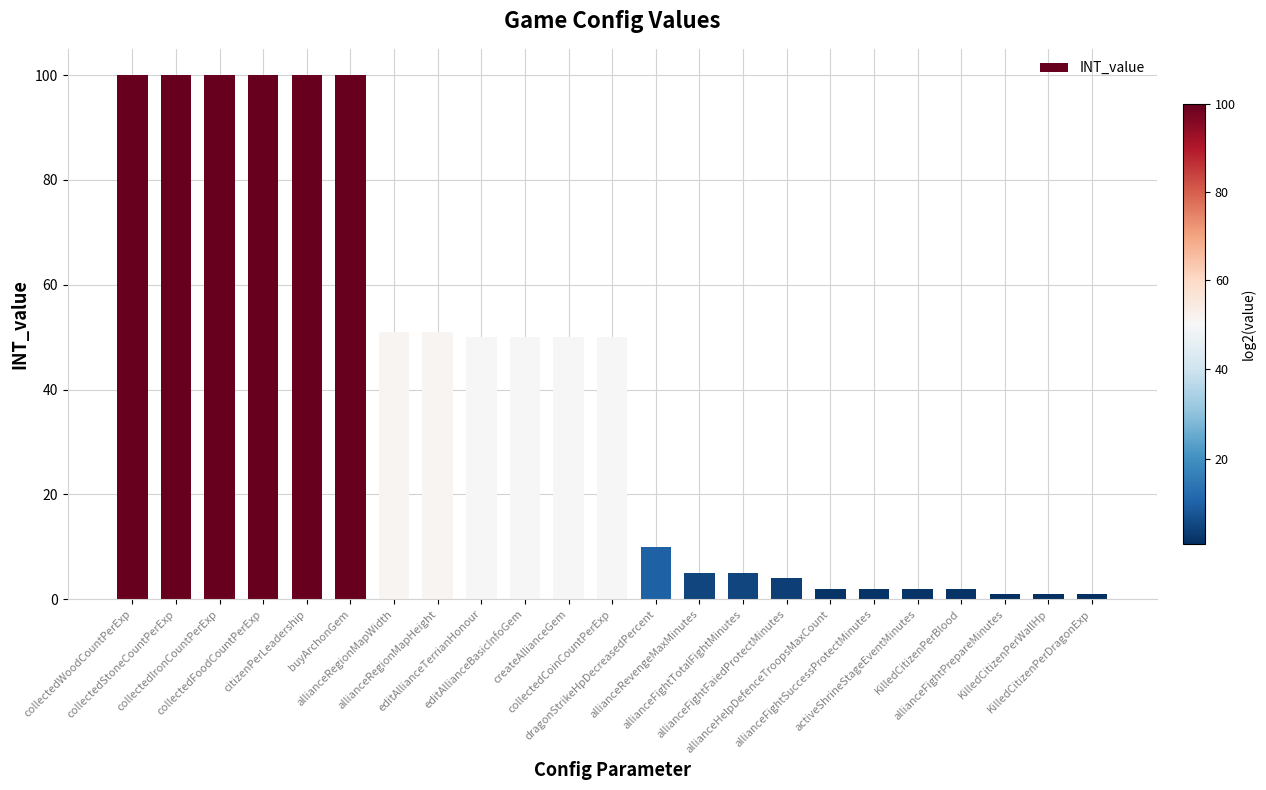

What is the label of the 13th bar from the right?

createAllianceGem